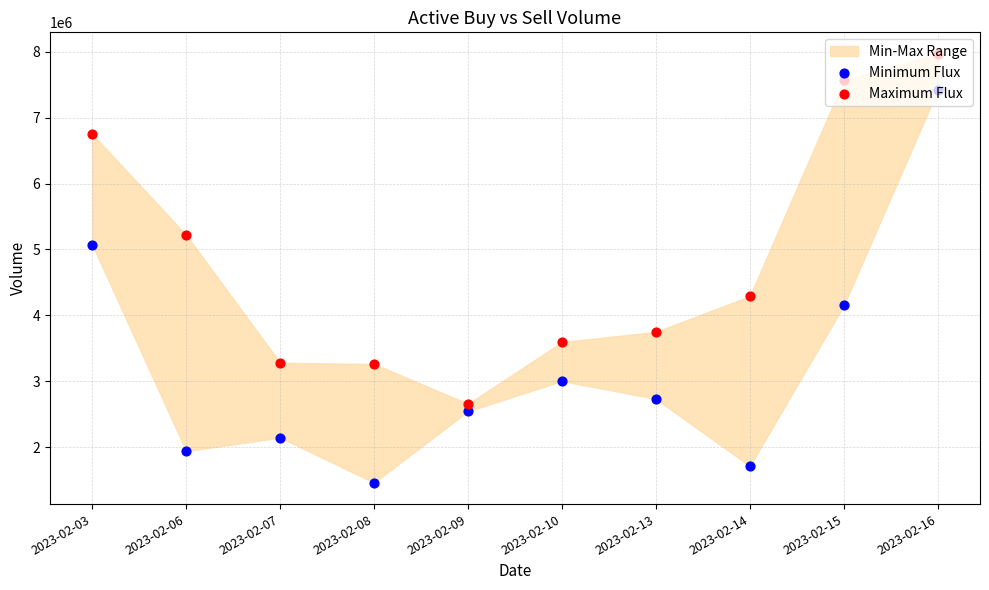

Is the value of Minimum Flux at 2023-02-16 greater than the value of Maximum Flux at 2023-02-08?

Yes